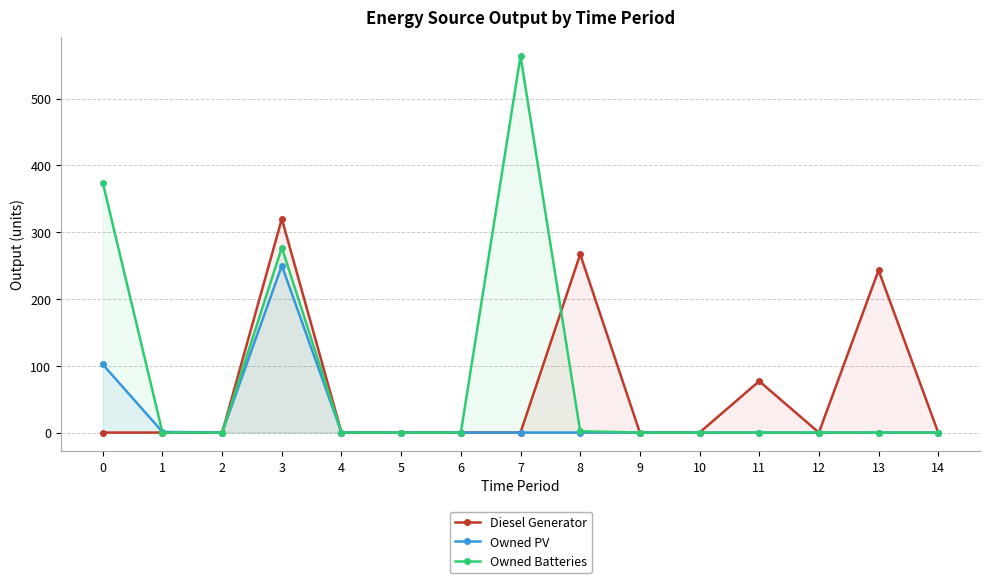

What are all the series names shown in the legend?

Diesel Generator, Owned PV, Owned Batteries